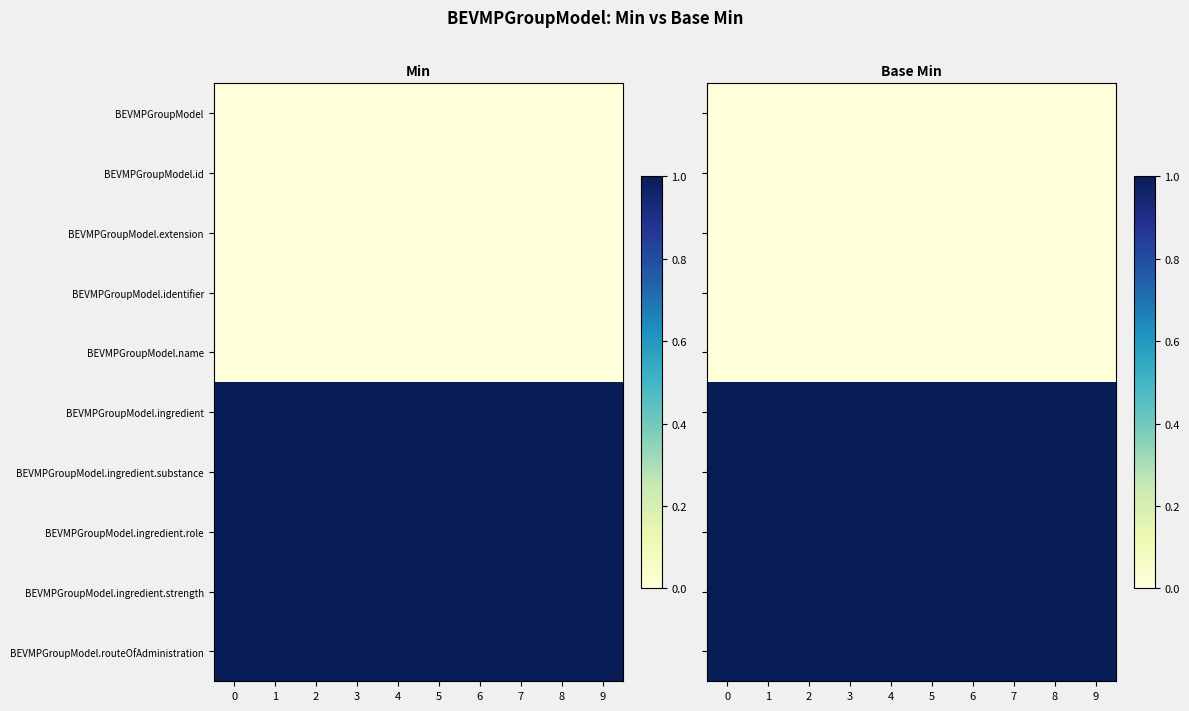

Between 4 and 6, which is larger?

4